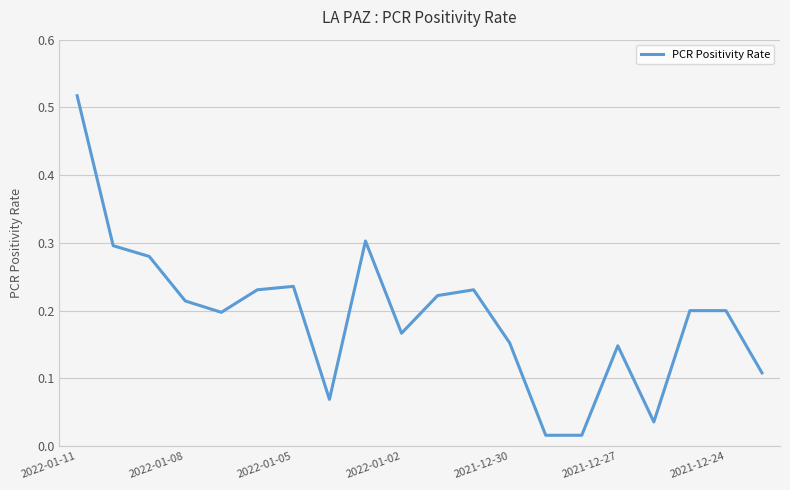

How many lines are shown in the chart?

1